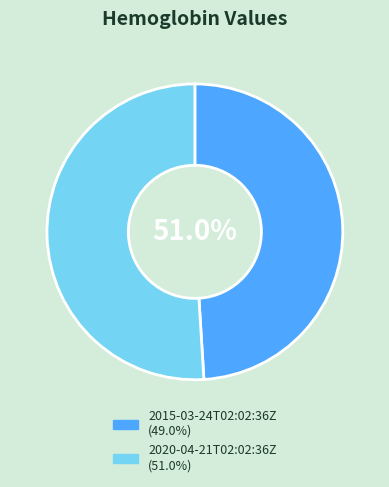

What is the ratio of the value at 2015-03-24T02:02:36Z to the value at 2020-04-21T02:02:36Z?

1.0